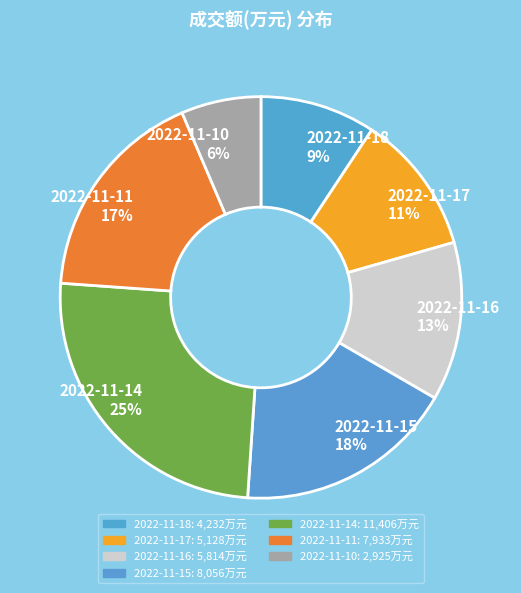

To the nearest percent, what percentage of the pie is 2022-11-15?

18%